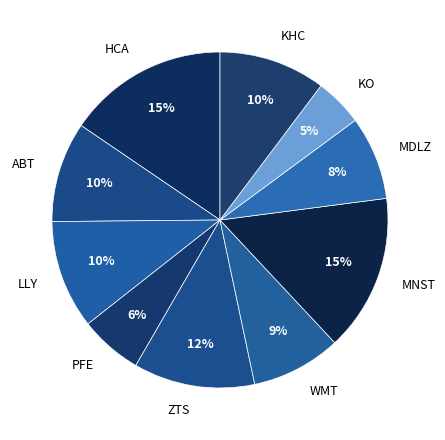

Which slice is the smallest?

KO